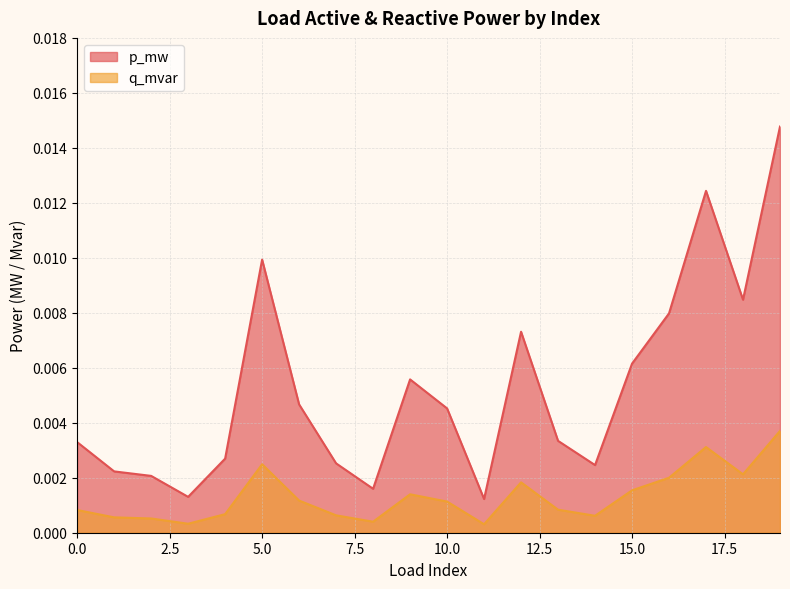

Which series has the widest spread of values?

p_mw